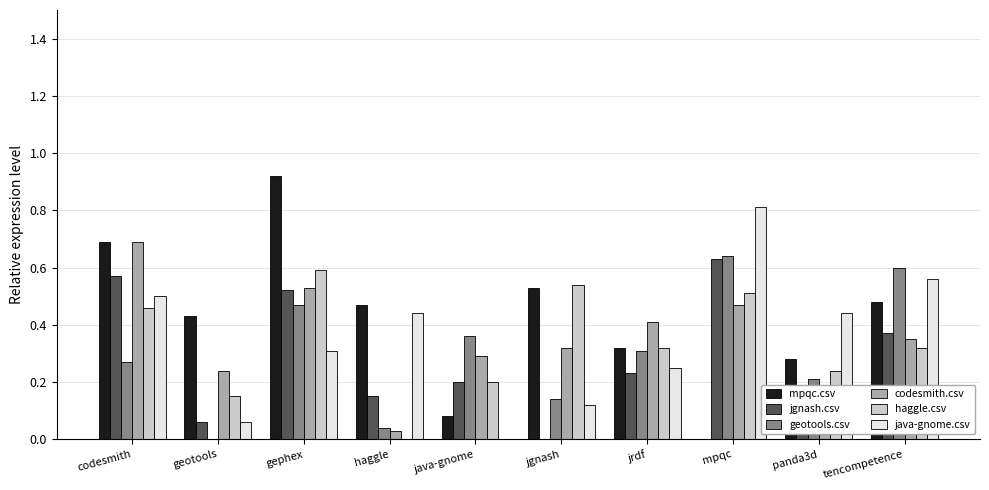

Are the bars grouped side by side (vs. stacked)?

Yes